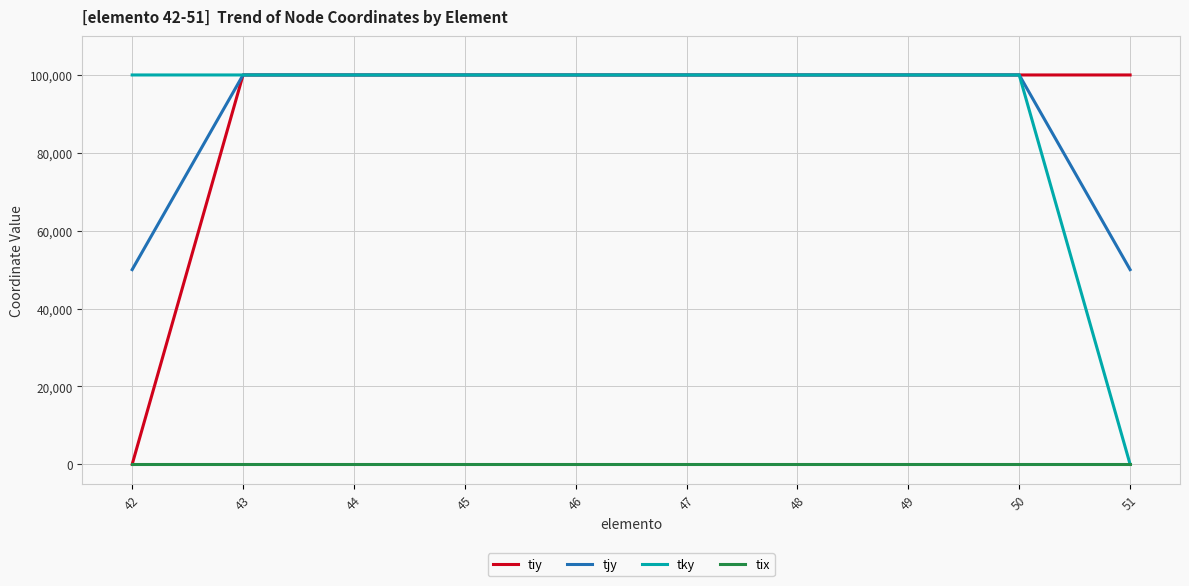

What is the sum of the tjy values at 43 and 49?

200000